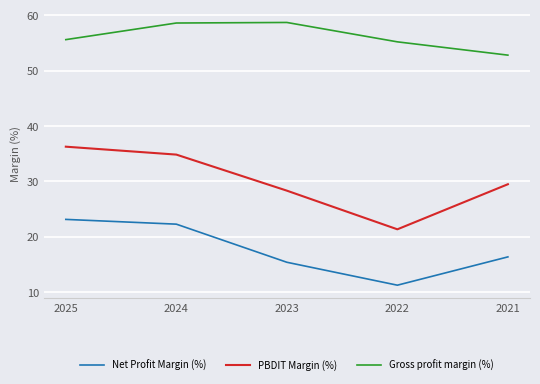

Which series has the largest range (max minus min)?

PBDIT Margin (%)